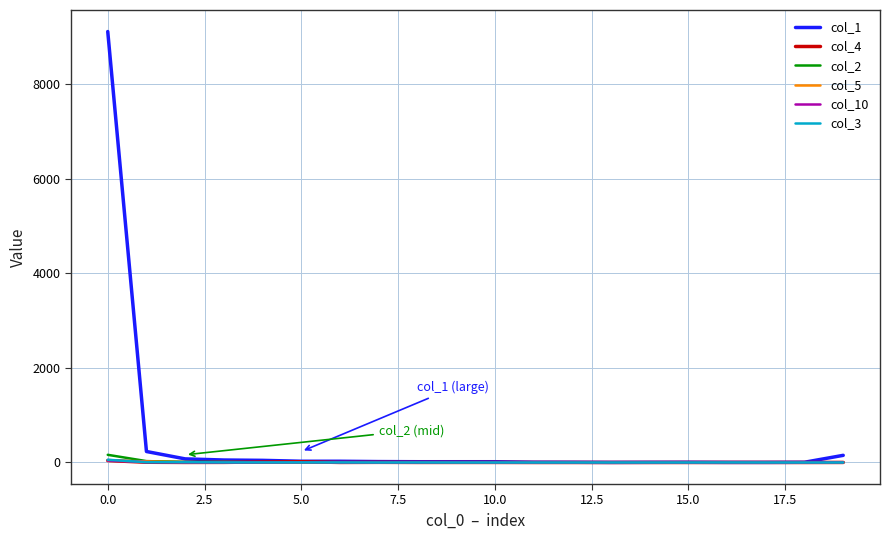

Count the number of data series in this chart.

6